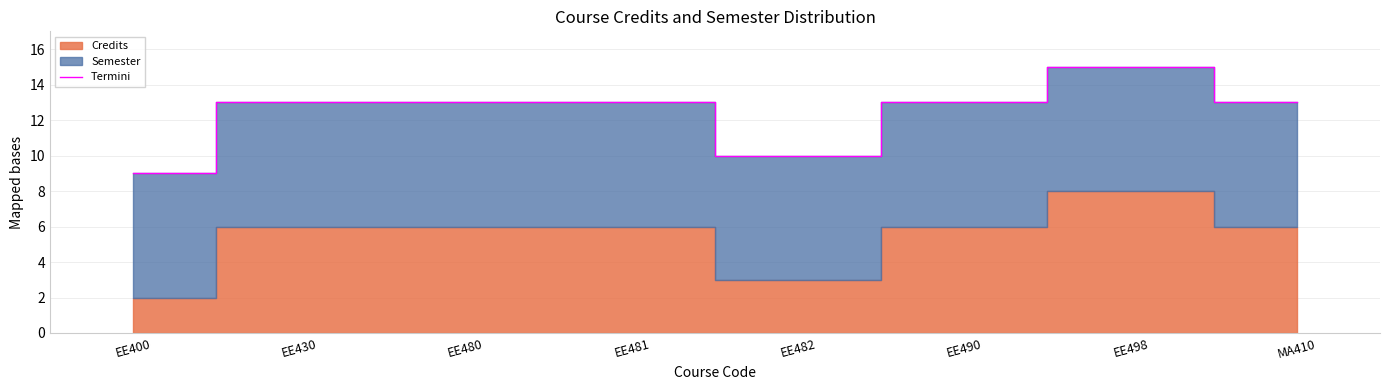

Where is the data nearest to the value 12?

EE430